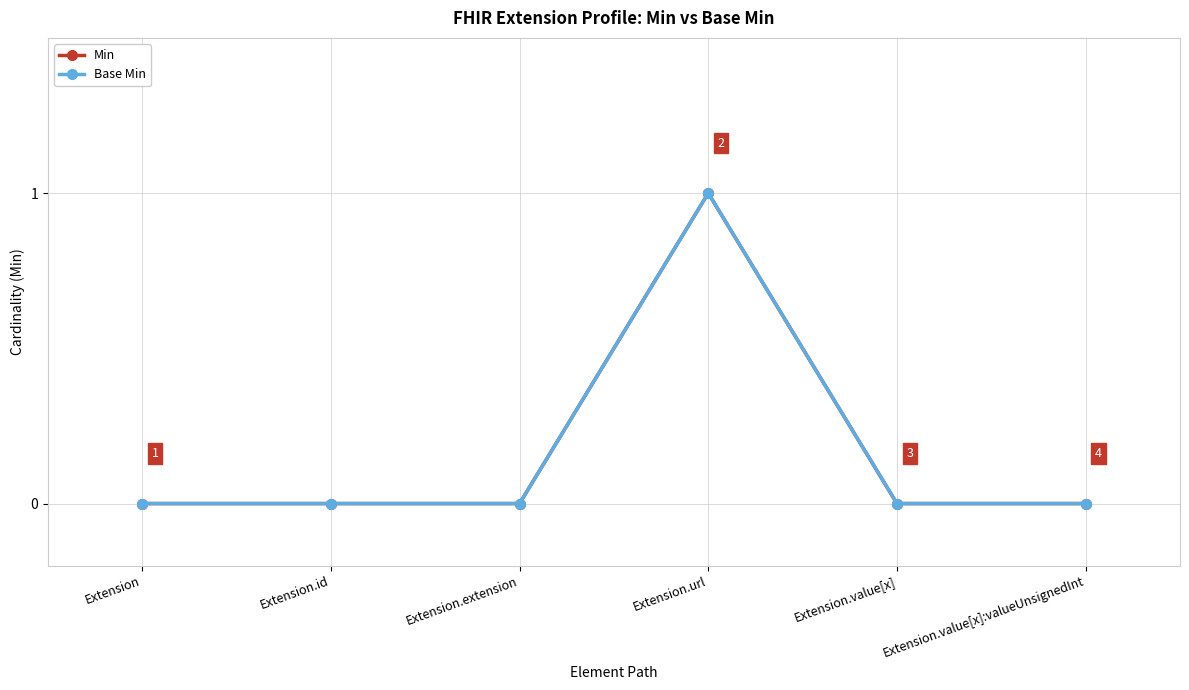

Is this an area chart (filled region under the line)?

No